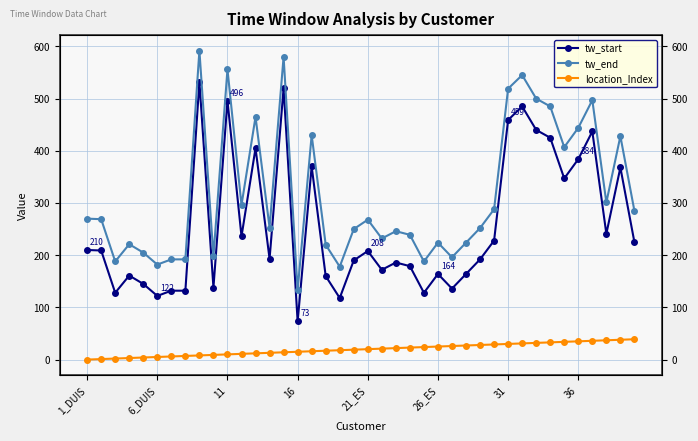

True or false: location_Index has a value of 17 at 17.

True